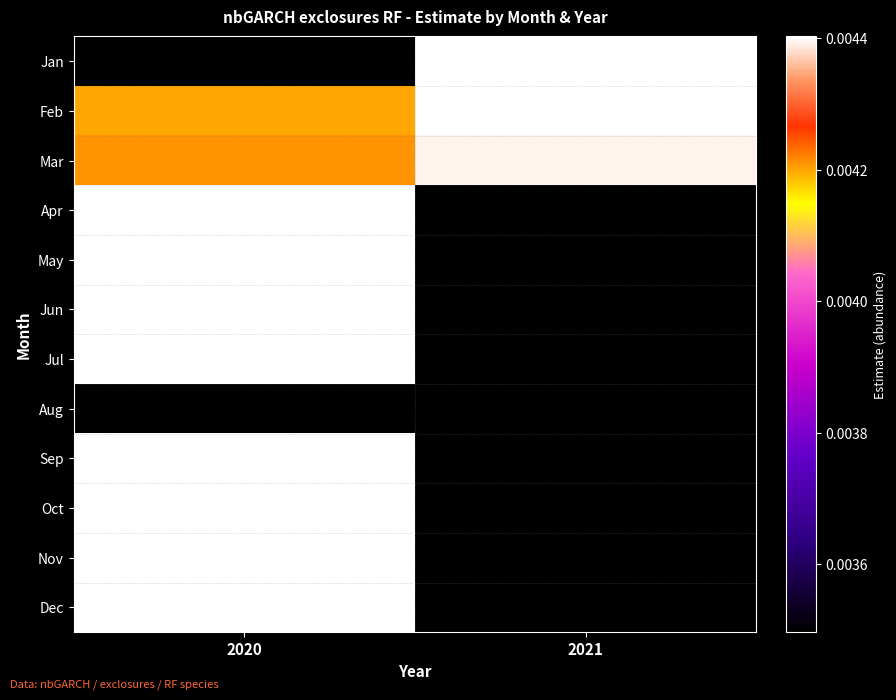

Which series has the largest total across all categories?

Mar